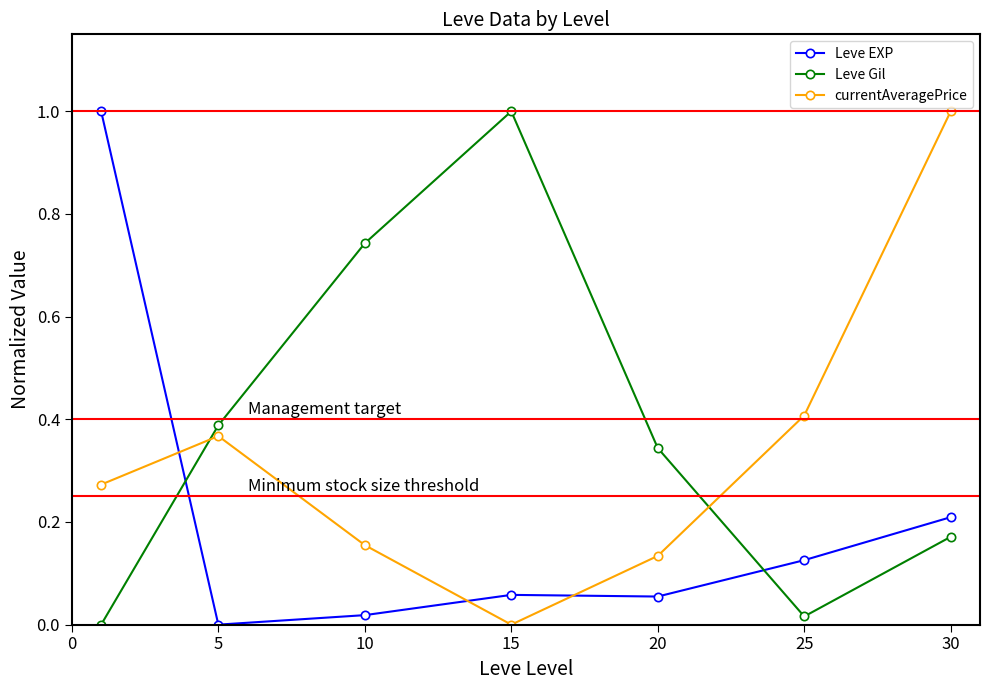

What is the maximum value shown in the chart?

1.0